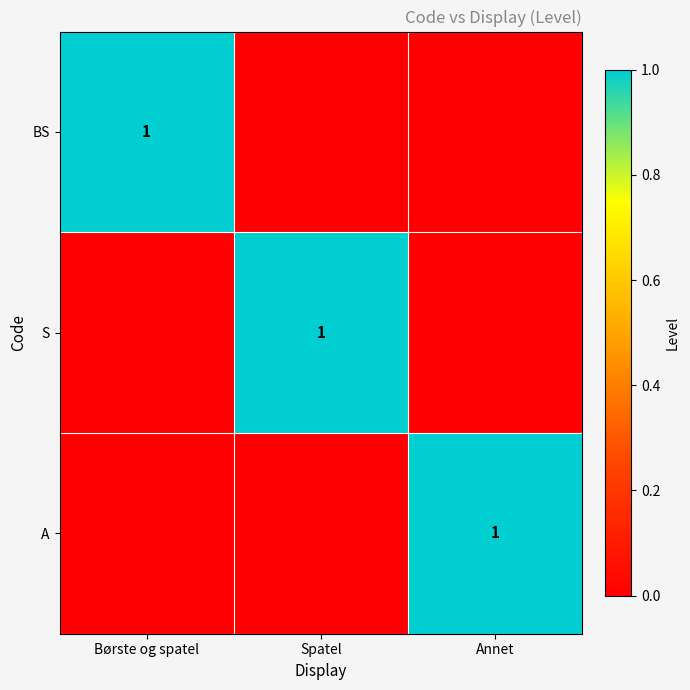

The S series shows 1 at Spatel. True or false?

True